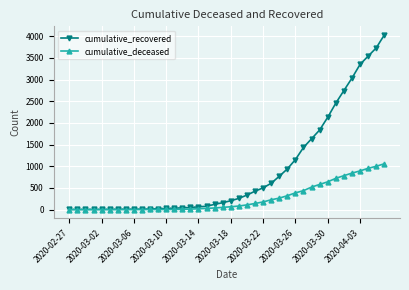

Which series has the widest spread of values?

cumulative_recovered